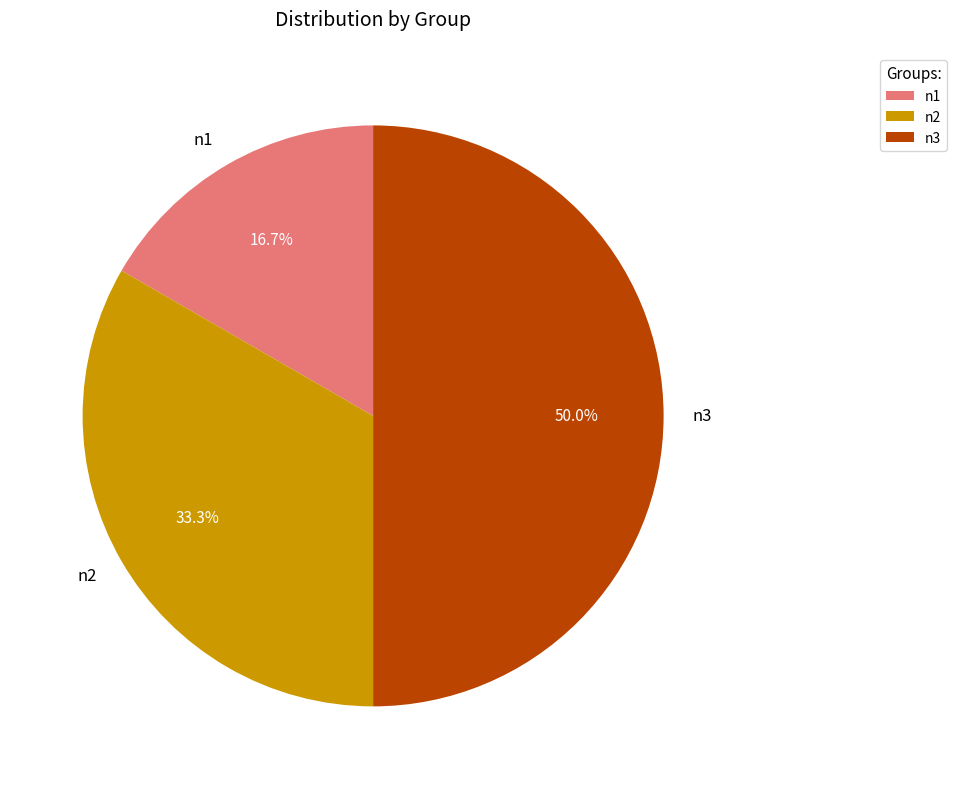

Which category has the biggest portion of the pie?

n3